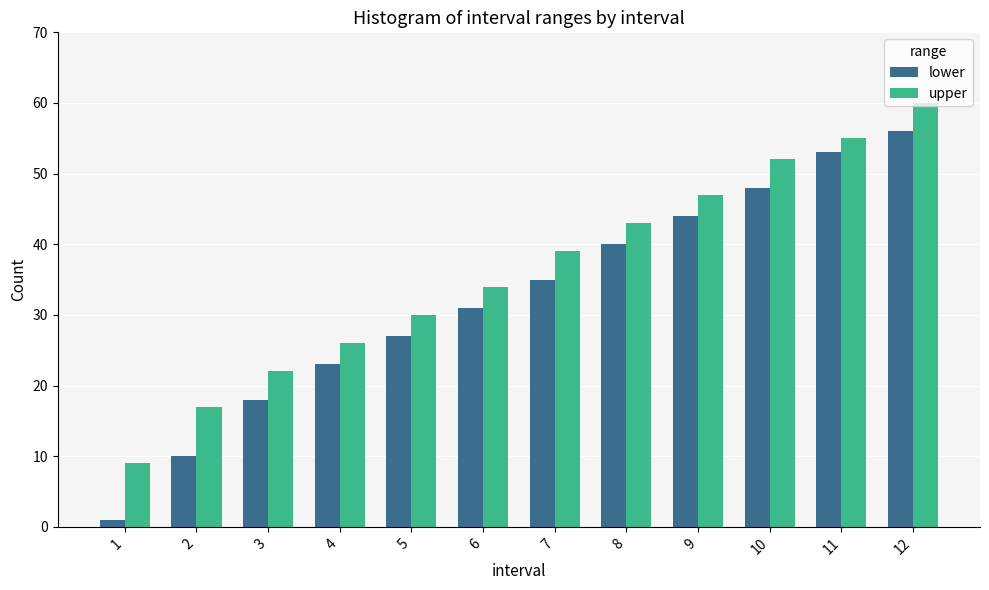

At how many categories does at least one series exceed 24?

9